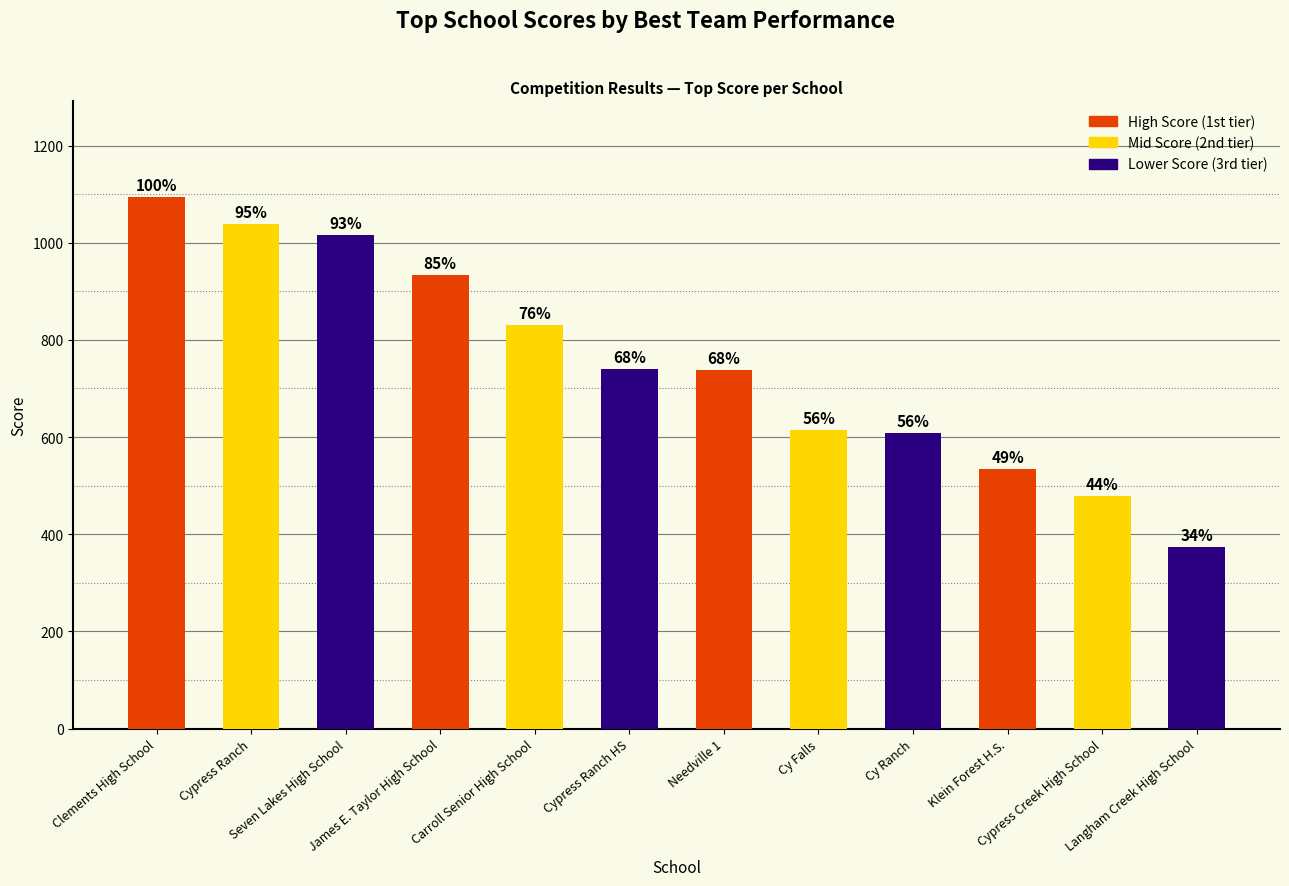

What is the difference between the values at Cypress Ranch and James E. Taylor High School?

105